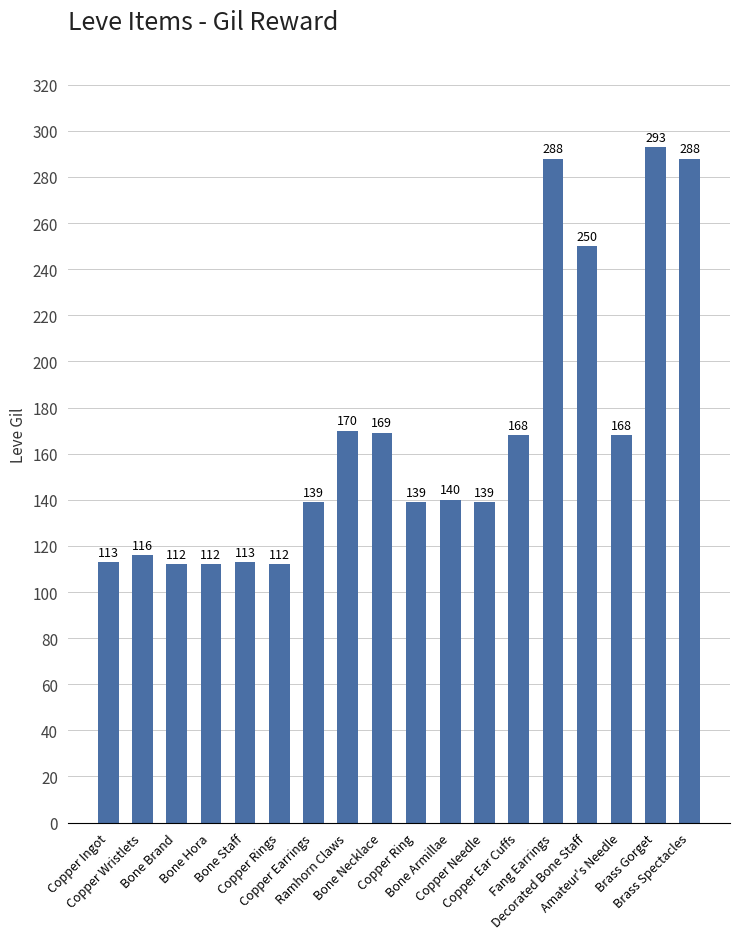

What is the value of the 2nd bar from the left?

116